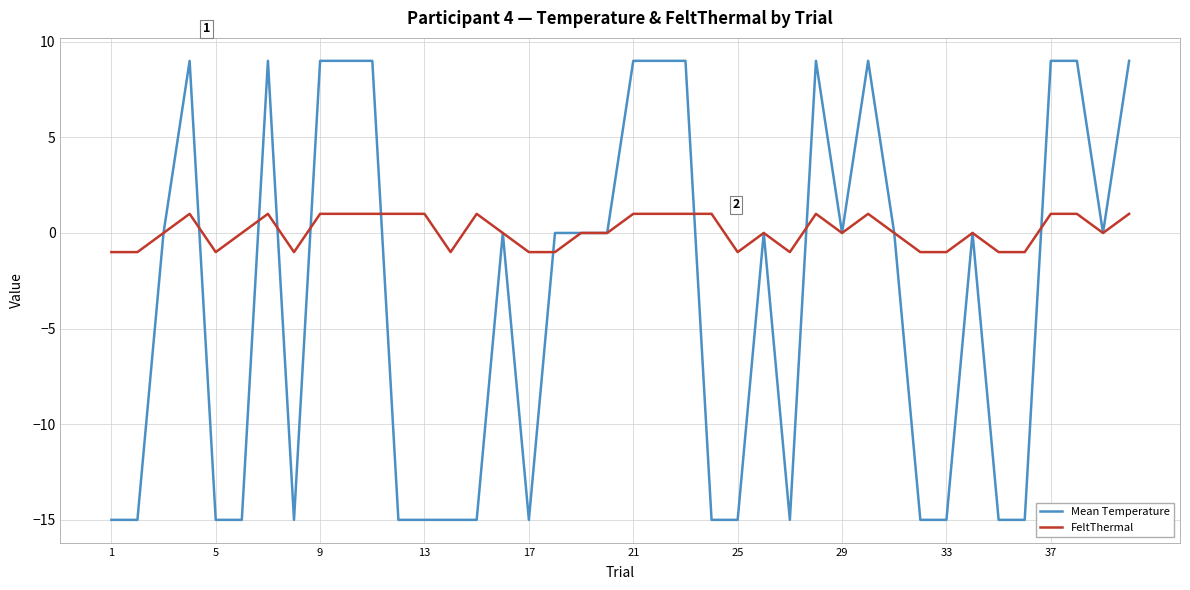

What is the lowest value of the FeltThermal series?

-1